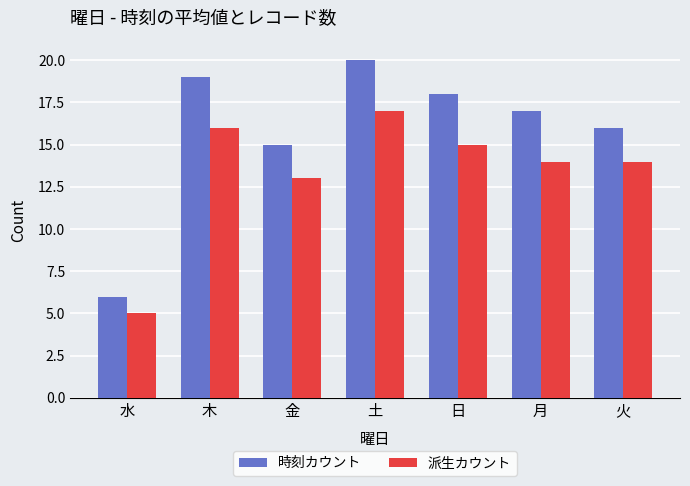

Is it true that 時刻カウント equals 11 at 土?

False